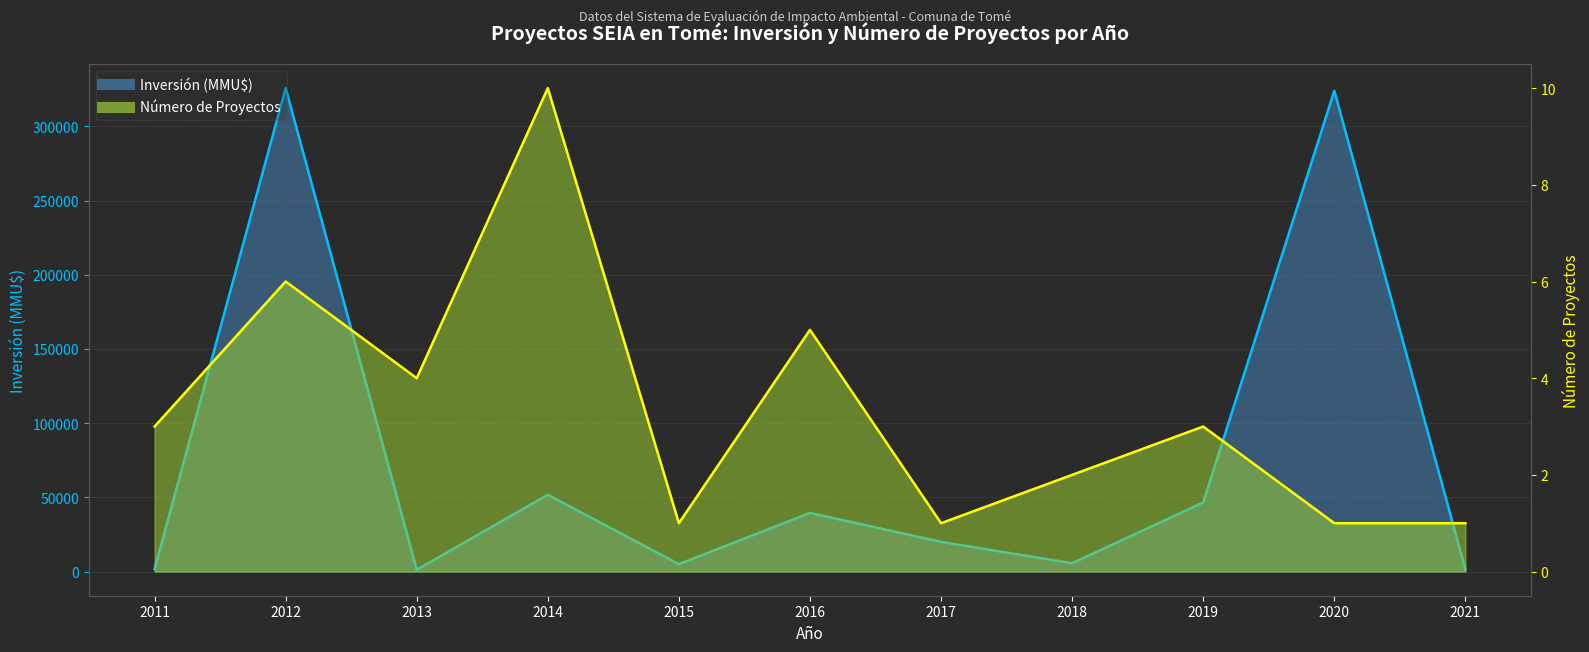

True or false: Inversión (MMU$) and Número de Proyectos cross at least once.

False